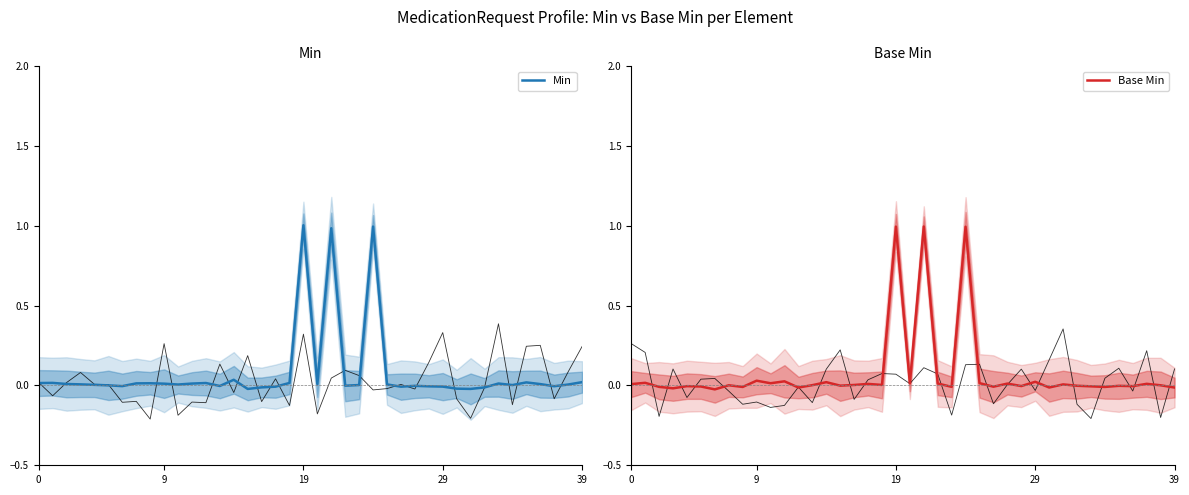

What is the greatest value displayed?

1.0